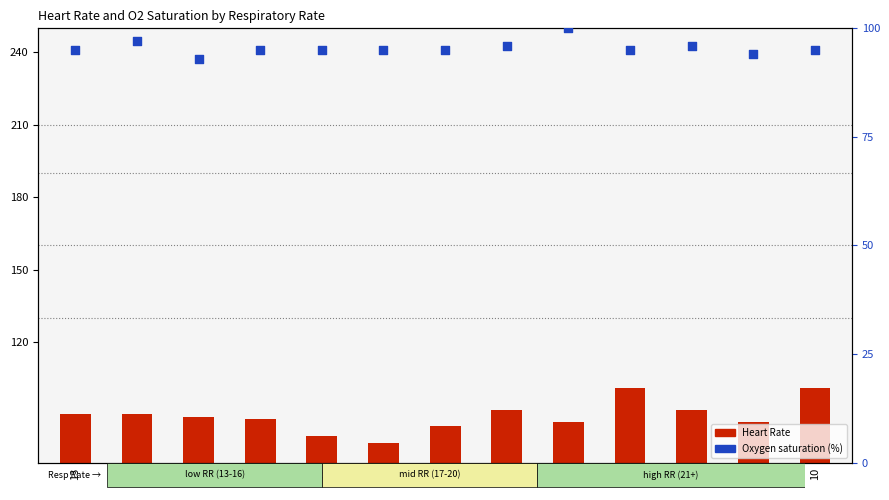

At which category is the sum across all series the highest?

25